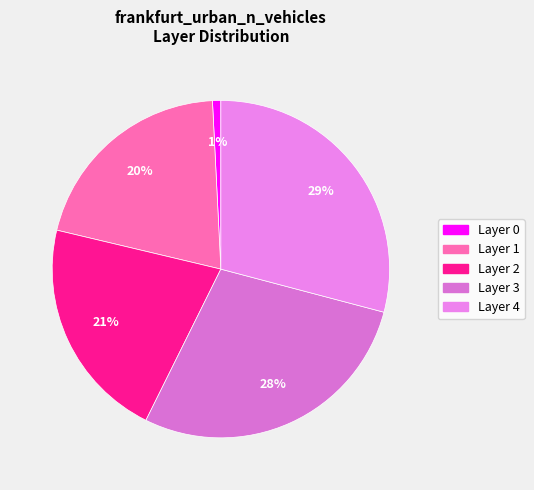

Count the number of slices in the pie.

5